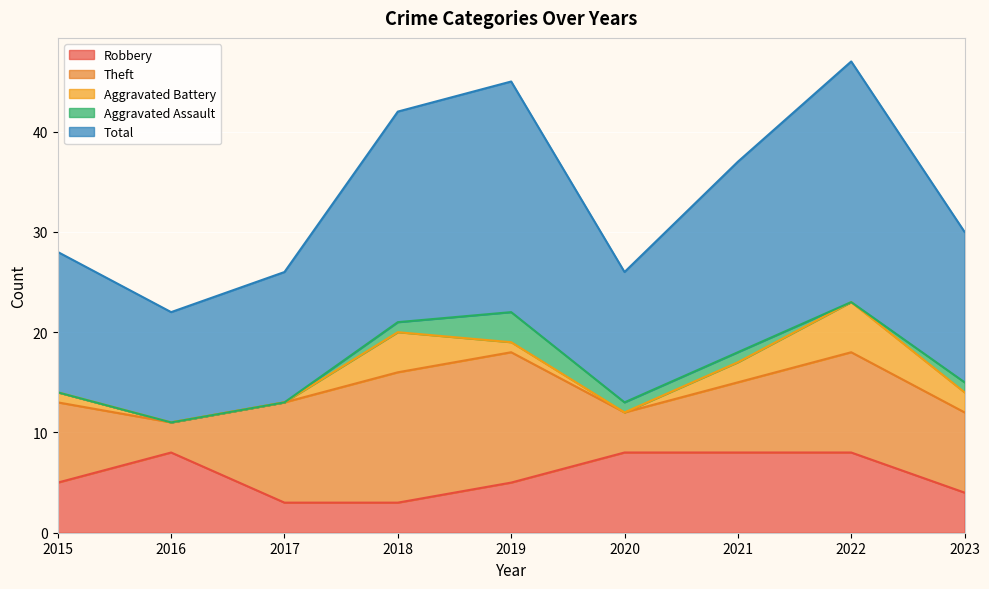

How many data points in Robbery are above 5?

4